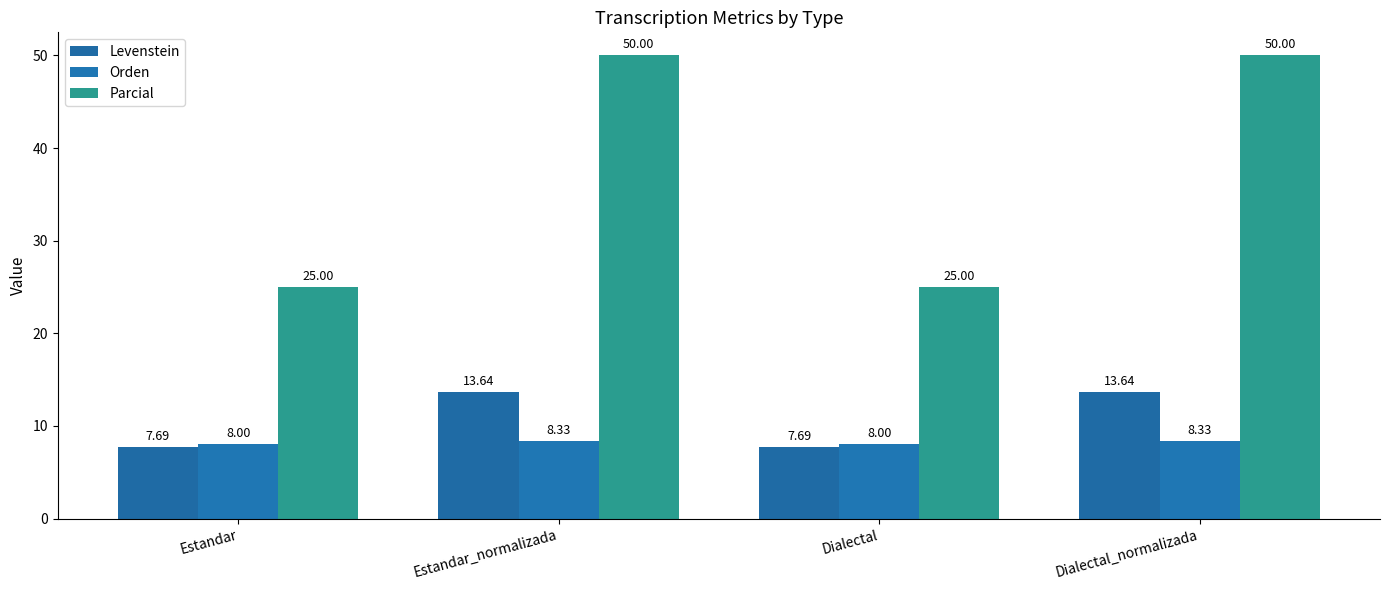

Between Estandar and Estandar_normalizada, which is larger?

Estandar_normalizada